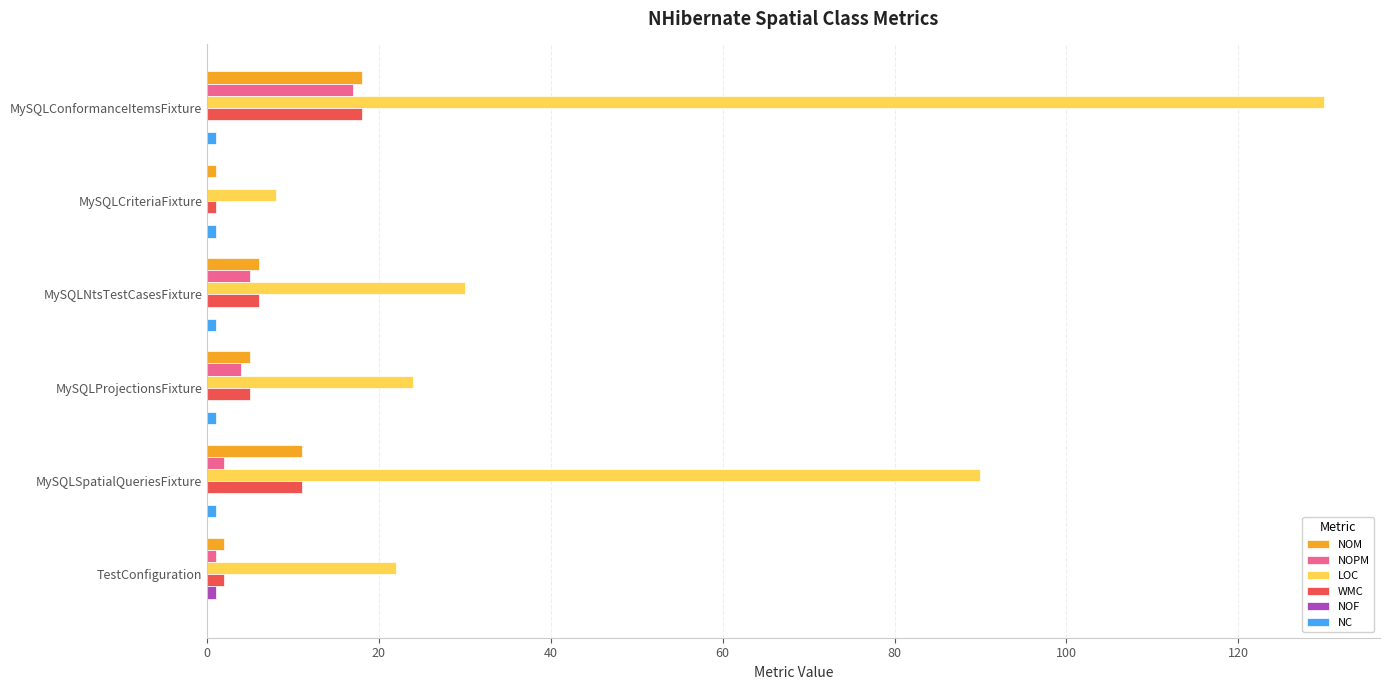

At which label does NOPM reach its peak?

MySQLConformanceItemsFixture